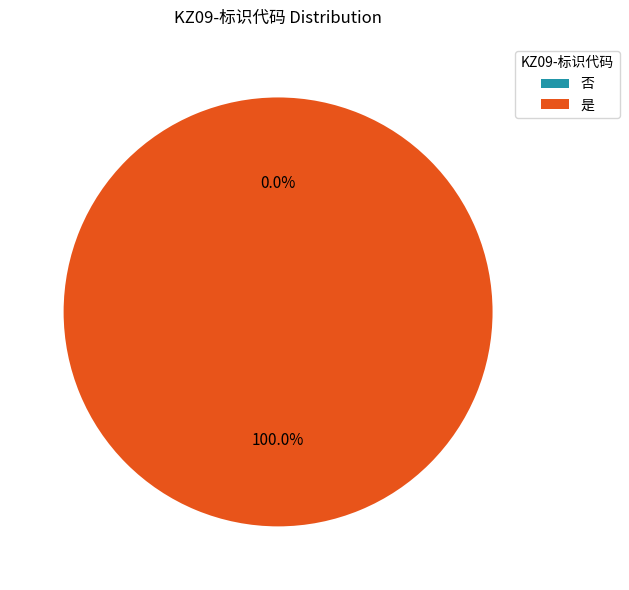

Count the number of slices in the pie.

2